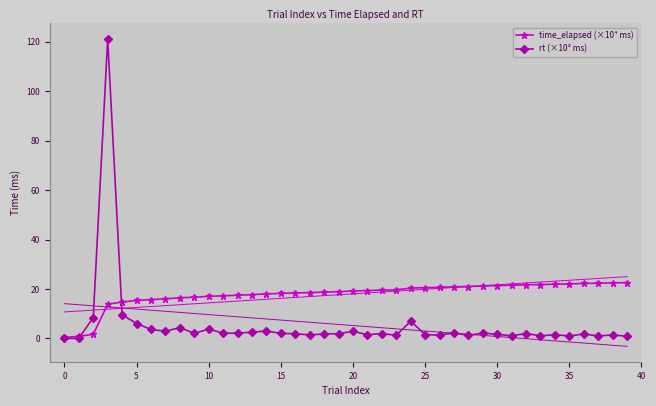

True or false: time_elapsed (×10⁴ ms) and rt (×10³ ms) cross at least once.

True